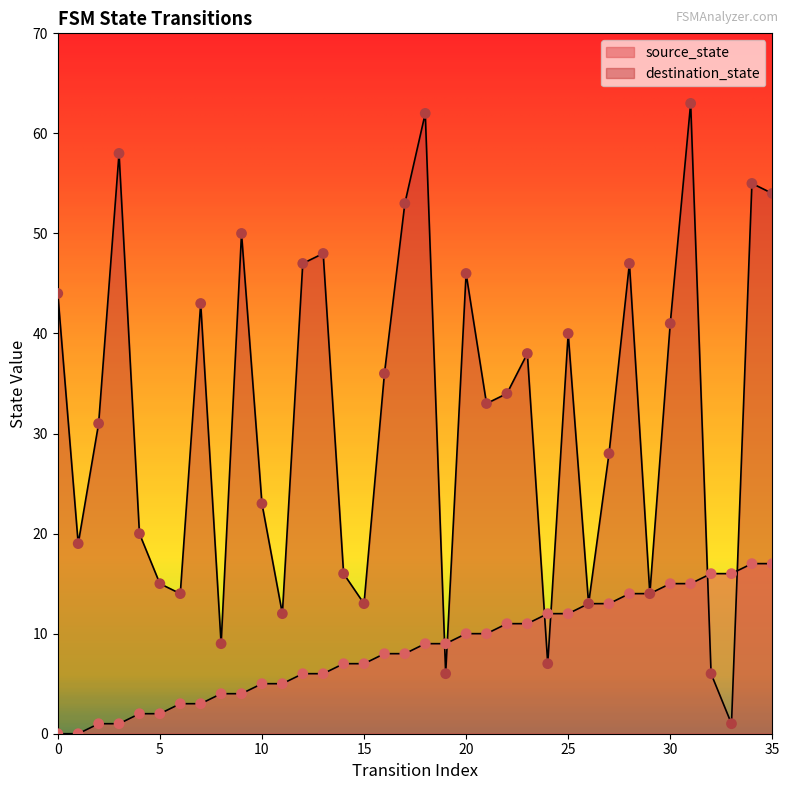

Which series contains the highest Y value?

destination_state